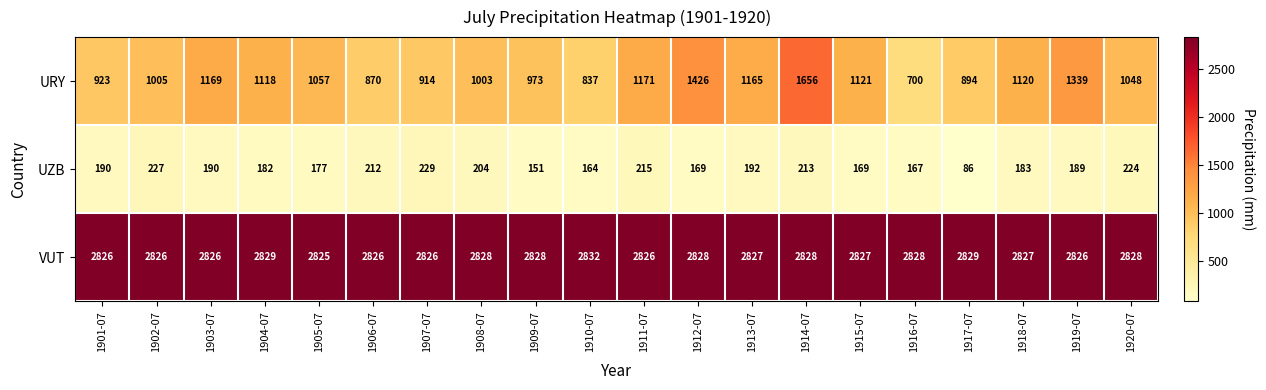

Where is UZB nearest to the value 157?

1909-07